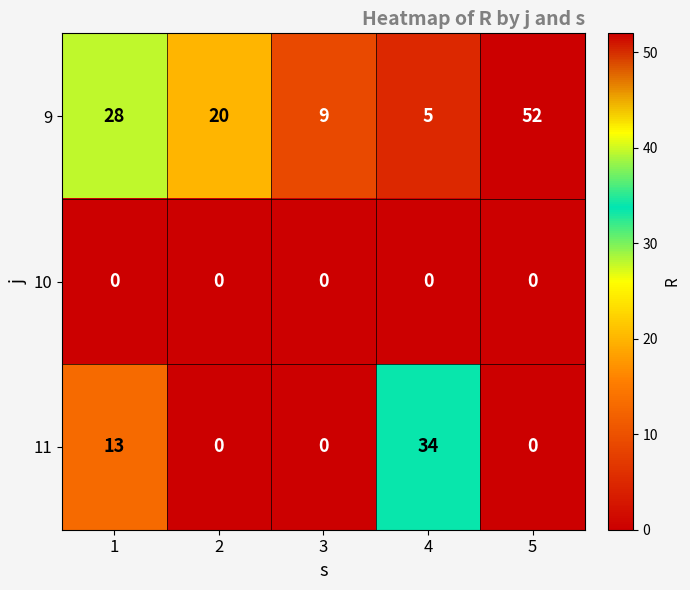

What is the sum of all 9 values?

114